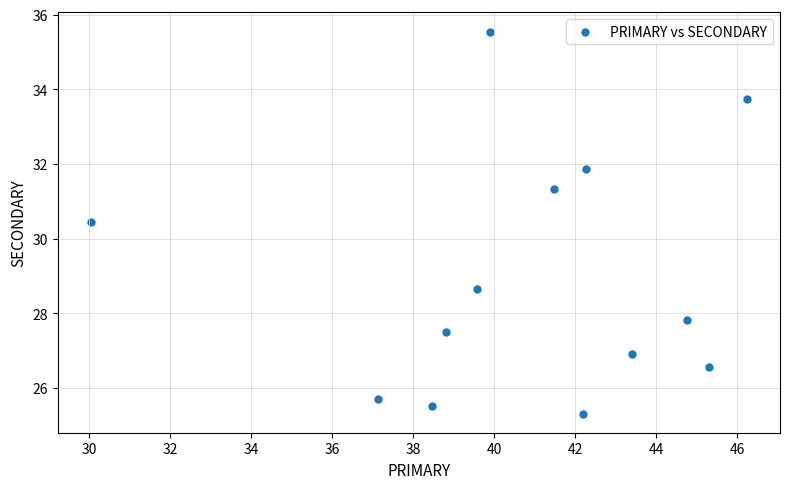

What is the range of Y values (max minus min)?

10.2